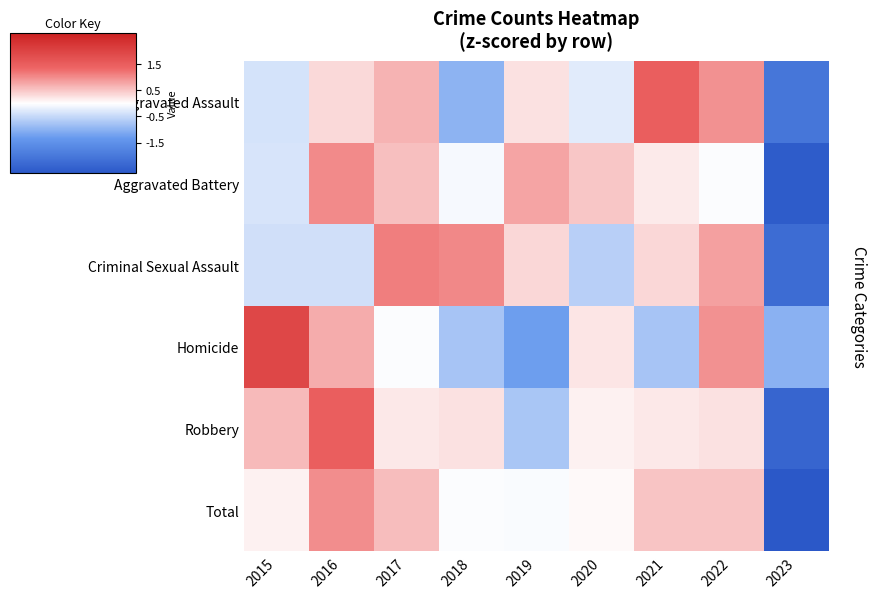

At which category does the chart reach its minimum across all series?

2023